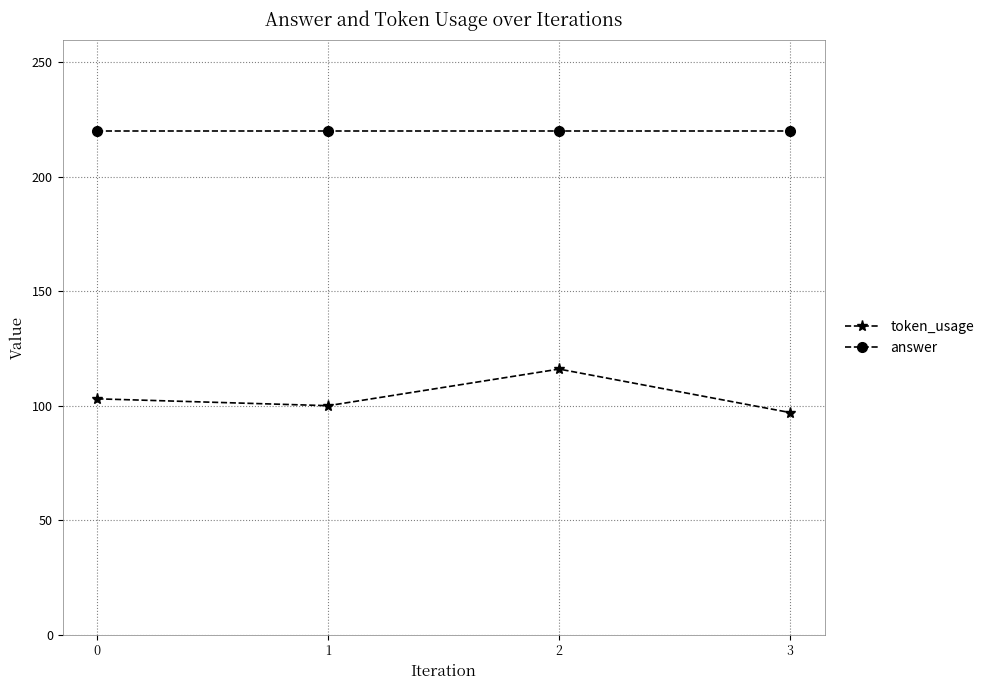

What is the sum of the answer values at 1 and 2?

440